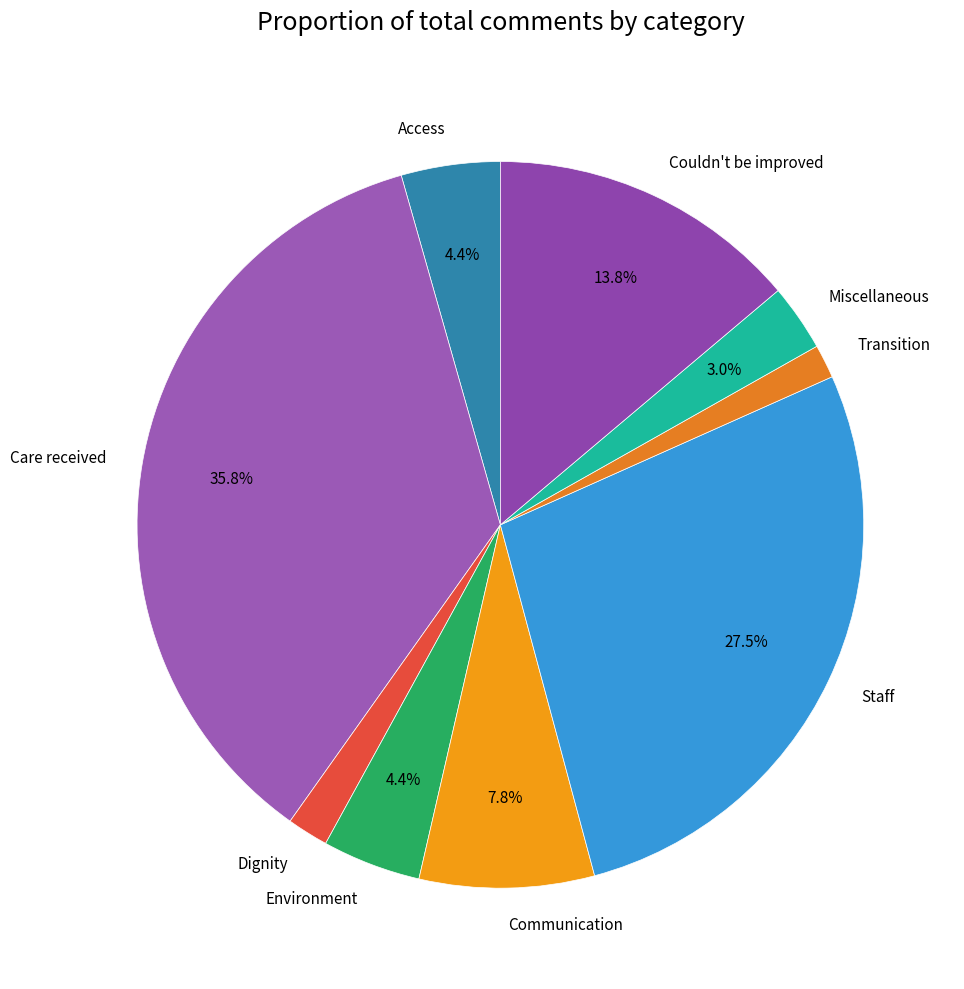

To the nearest percent, what is the difference between the largest and smallest slice percentages?

34%